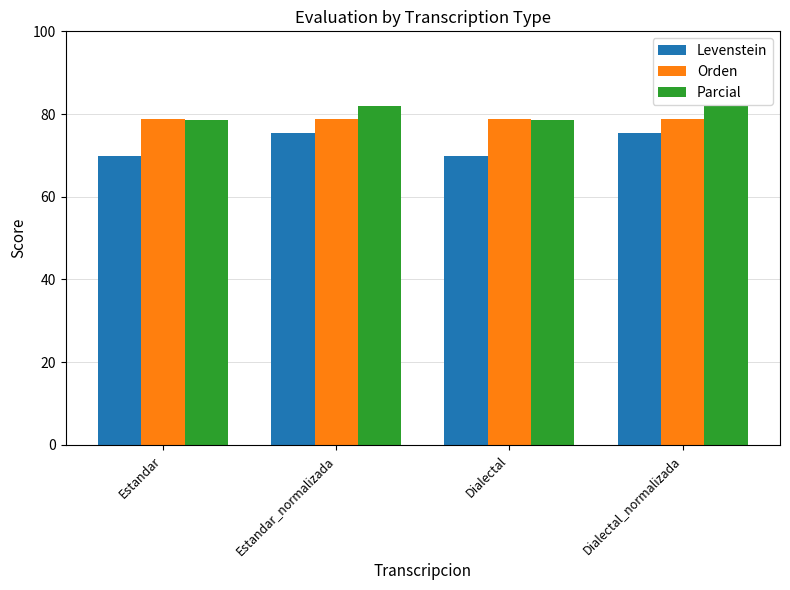

Is the value of Parcial at Dialectal greater than the value of Levenstein at Estandar_normalizada?

Yes